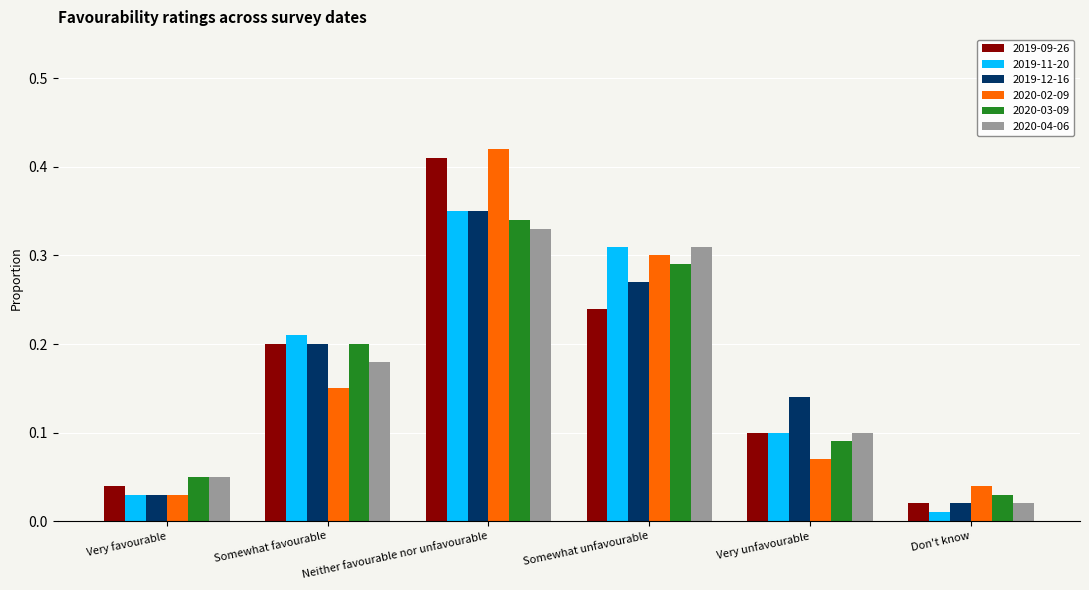

The value of 2020-04-06 at Somewhat unfavourable is 0.3. True or false?

True